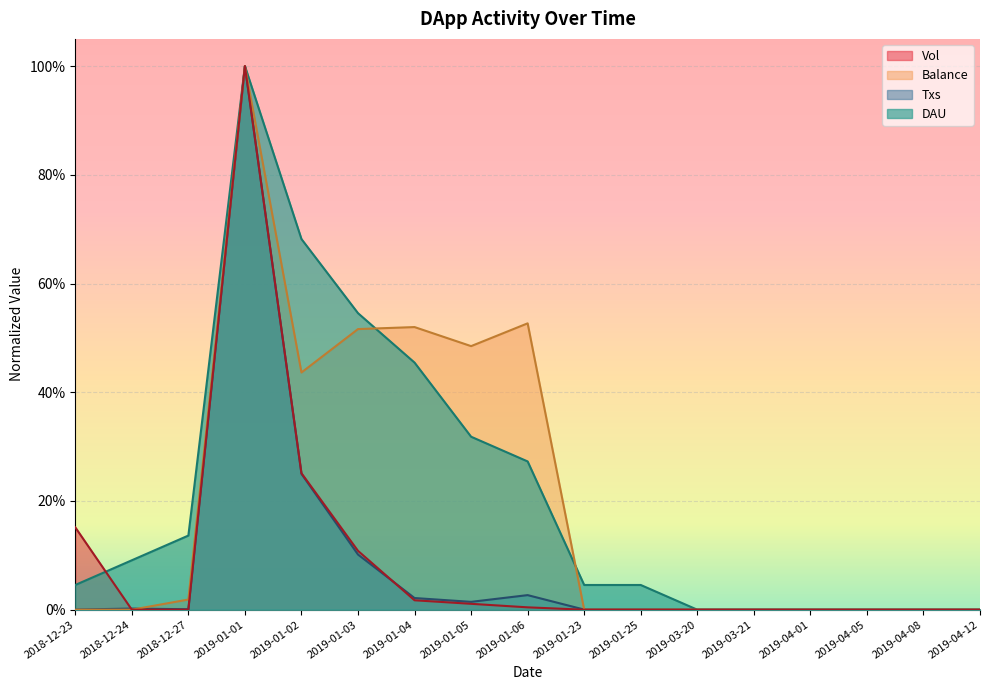

Where is the first local minimum for Txs?

2018-12-27